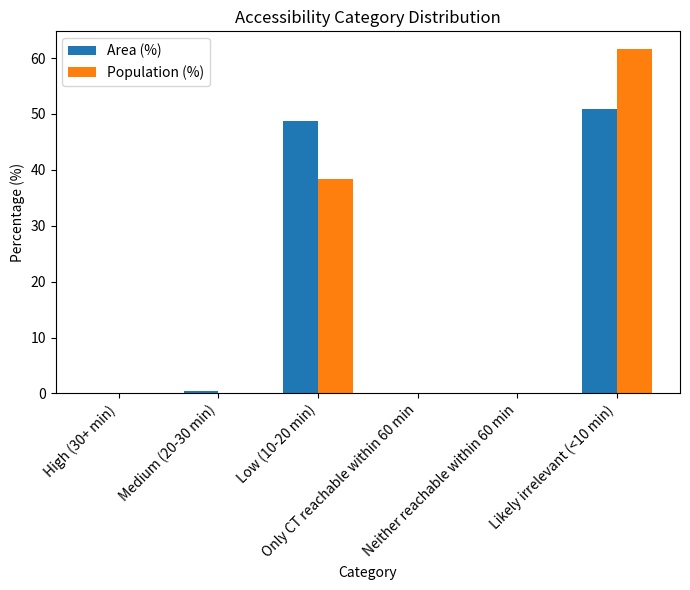

What is the difference between the Population (%) values at Likely irrelevant (<10 min) and Low (10-20 min)?

23.4